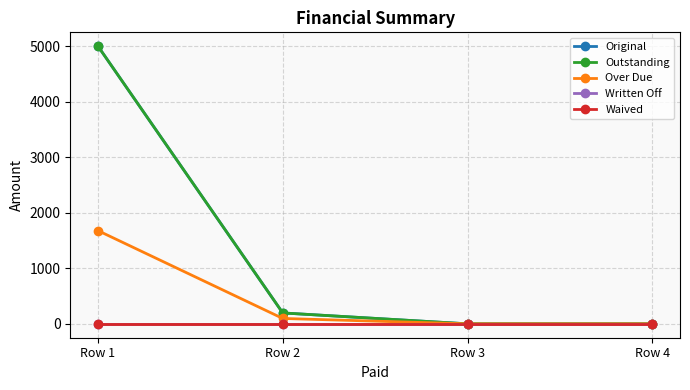

At Row 1, list the series in order from smallest to largest.

Written Off, Waived, Over Due, Original, Outstanding